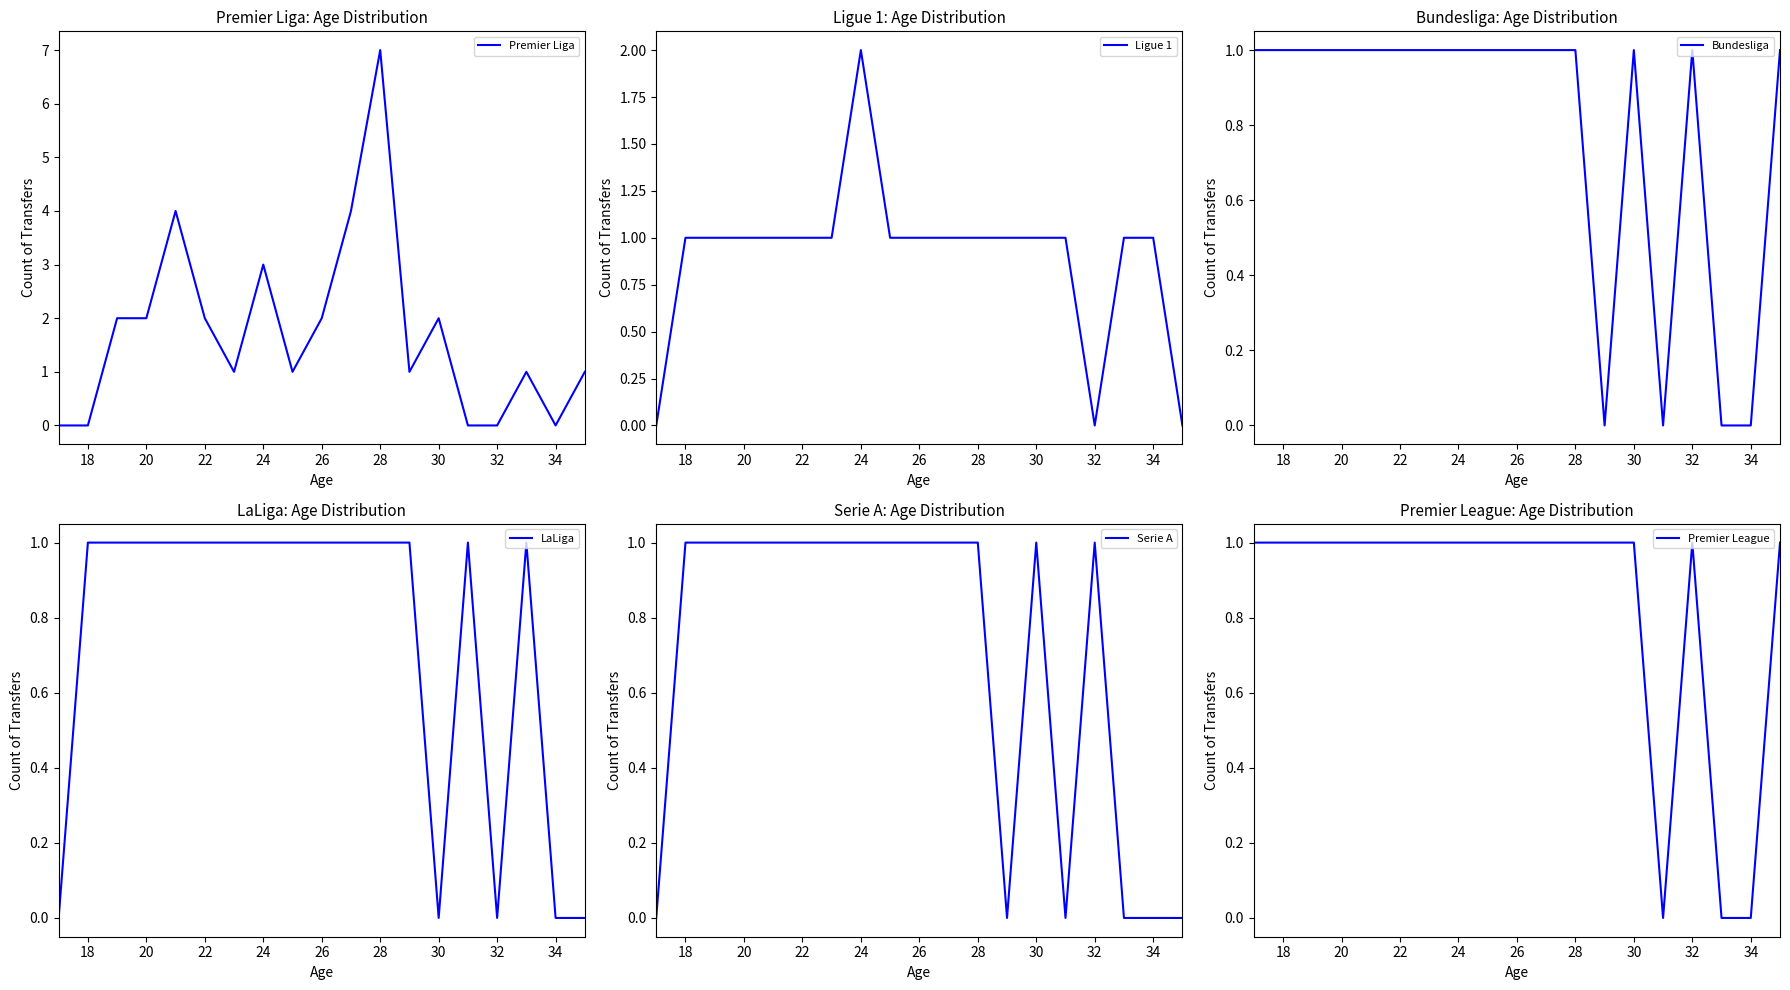

True or false: Serie A has a value of 0 at 22.

False